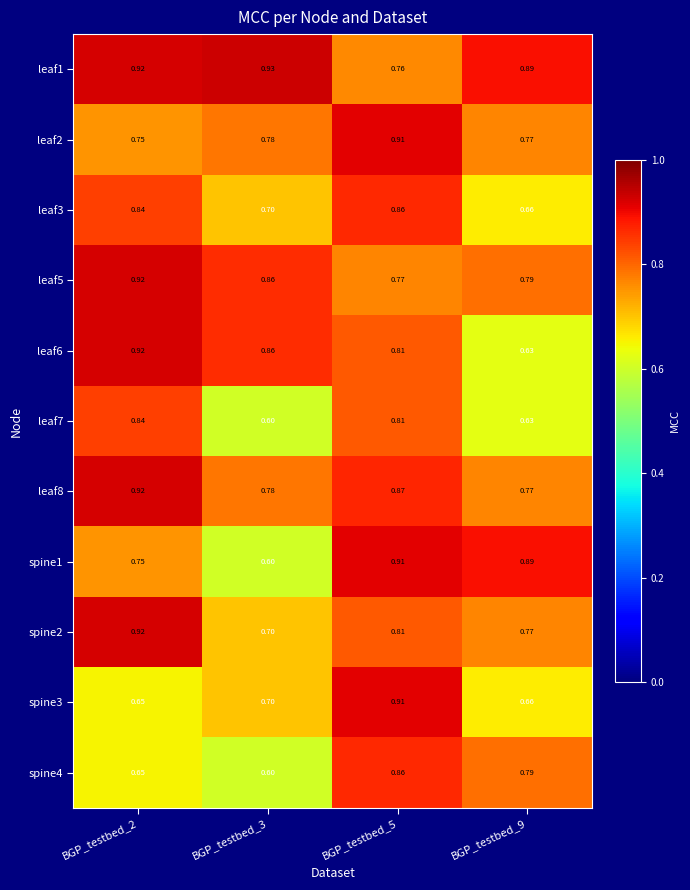

Is the value of leaf5 at BGP_testbed_9 greater than the value of leaf7 at BGP_testbed_3?

Yes